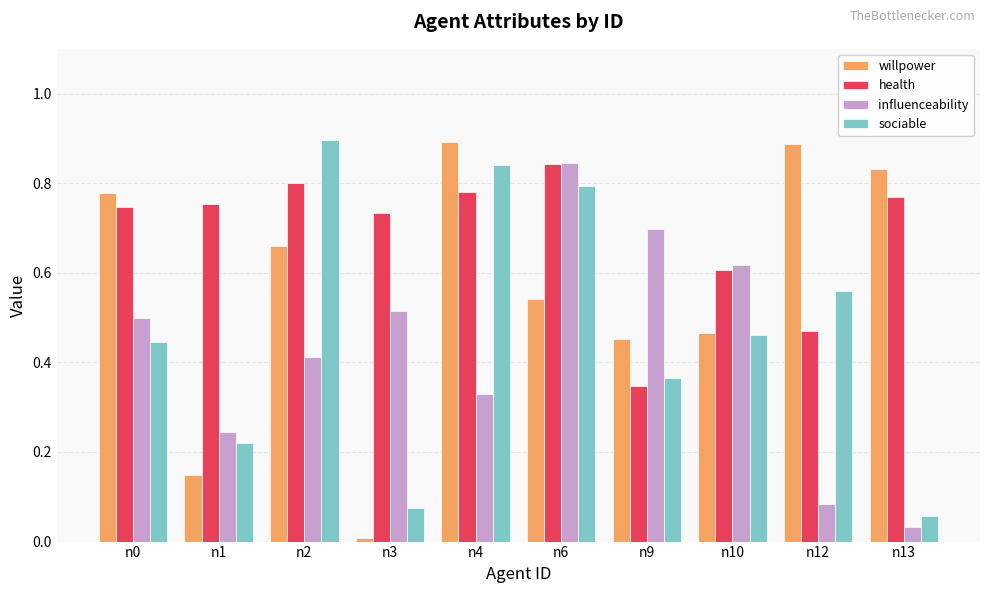

The willpower series shows 0.5 at n9. True or false?

True